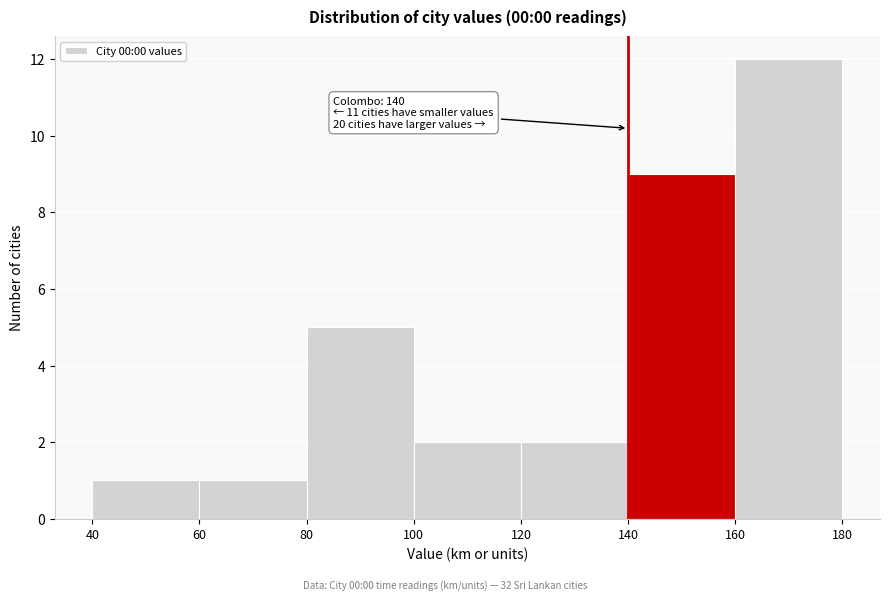

Which range on the x-axis has the tallest bar?

160 to 180